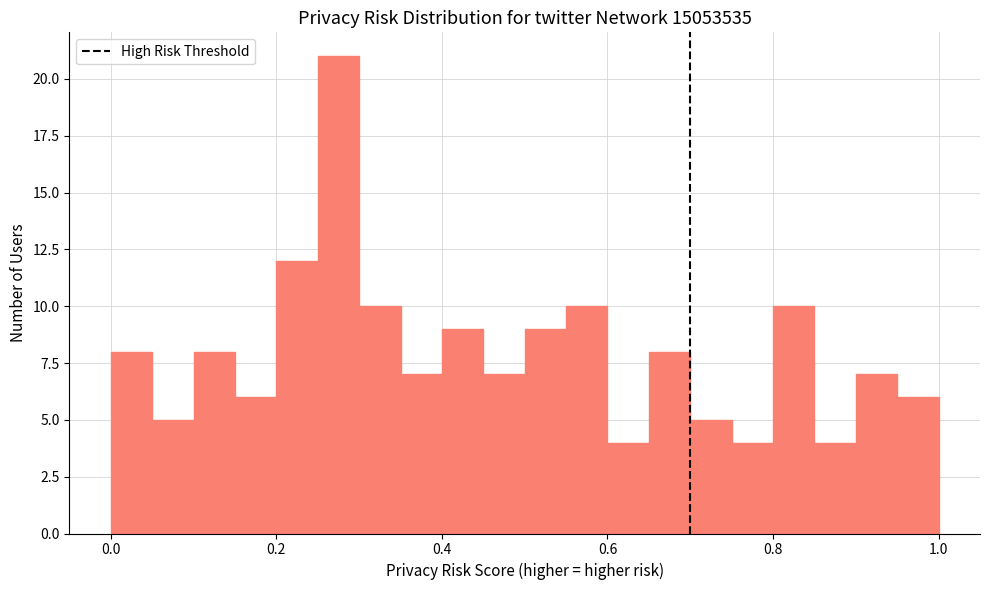

Read against the x-axis, roughly where is the centre of the tallest bar?

0.28